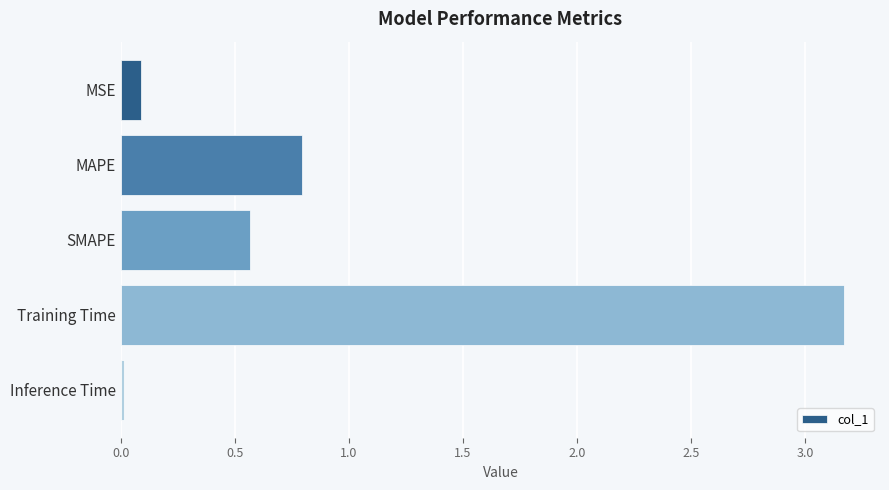

The chart shows a value of 2.0 at Training Time. True or false?

False